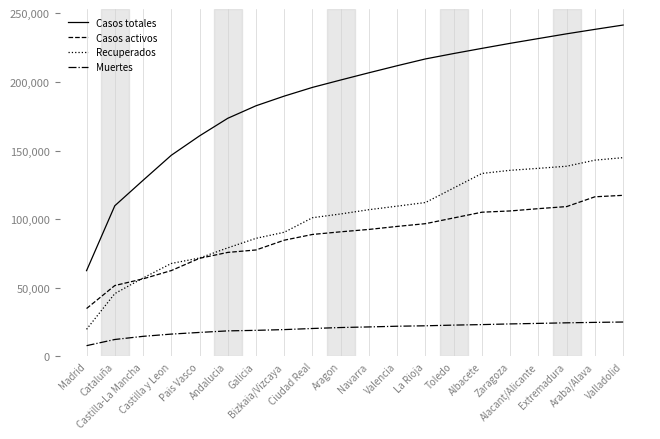

How many values in the Recuperados series are below 106935?

10